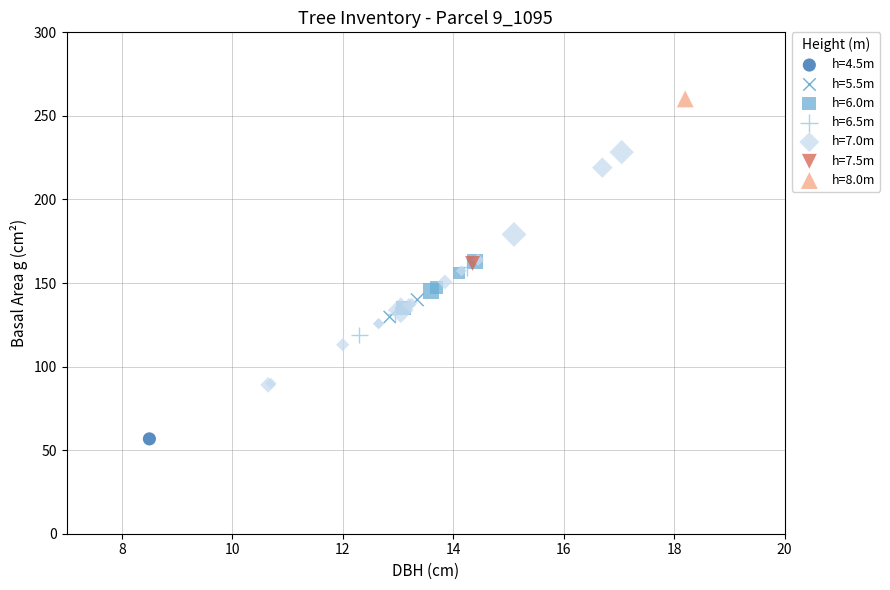

Which series contains the highest Y value?

h=8.0m